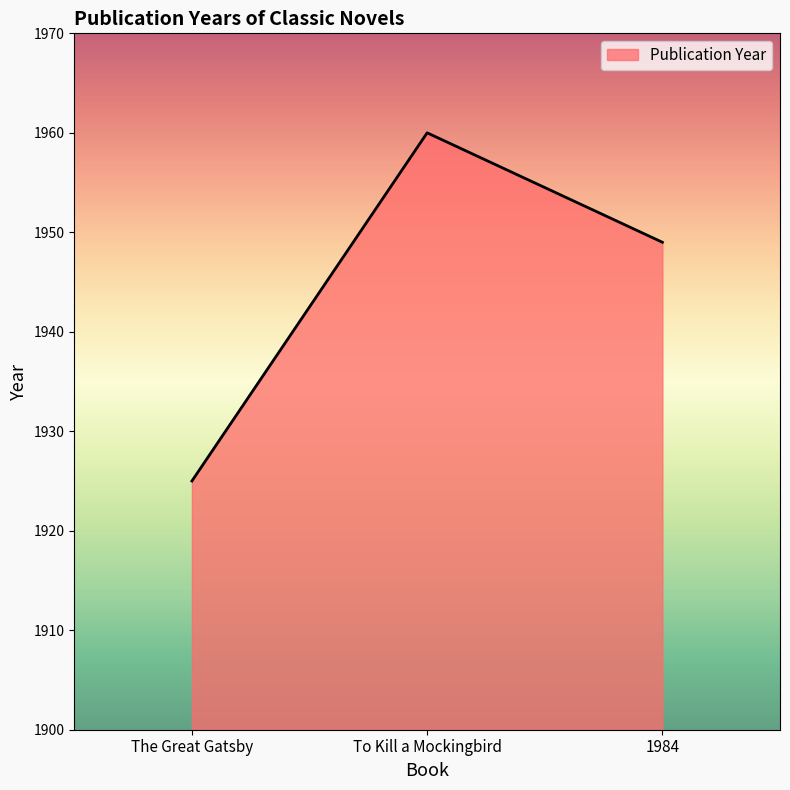

Between To Kill a Mockingbird and 1984, which is larger?

To Kill a Mockingbird